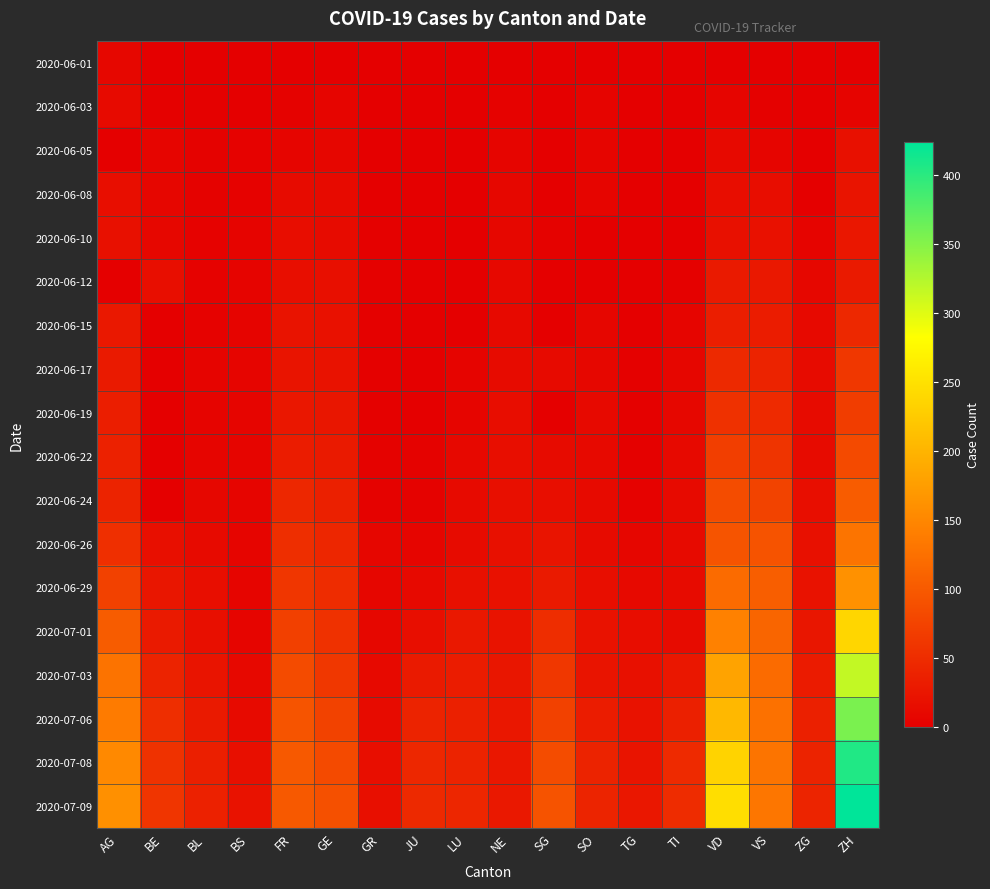

Rank the series by their maximum value, from highest to lowest.

2020-07-09, 2020-07-08, 2020-07-06, 2020-07-03, 2020-07-01, 2020-06-29, 2020-06-26, 2020-06-24, 2020-06-22, 2020-06-19, 2020-06-17, 2020-06-15, 2020-06-12, 2020-06-10, 2020-06-08, 2020-06-05, 2020-06-03, 2020-06-01